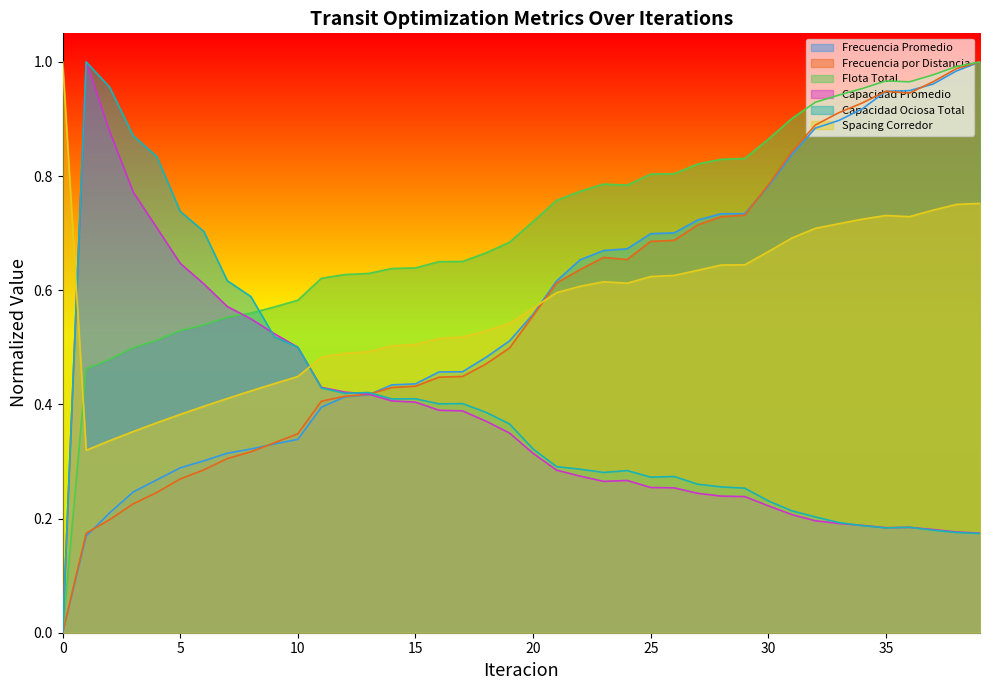

What is the average value of the Frecuencia Promedio series?

0.6